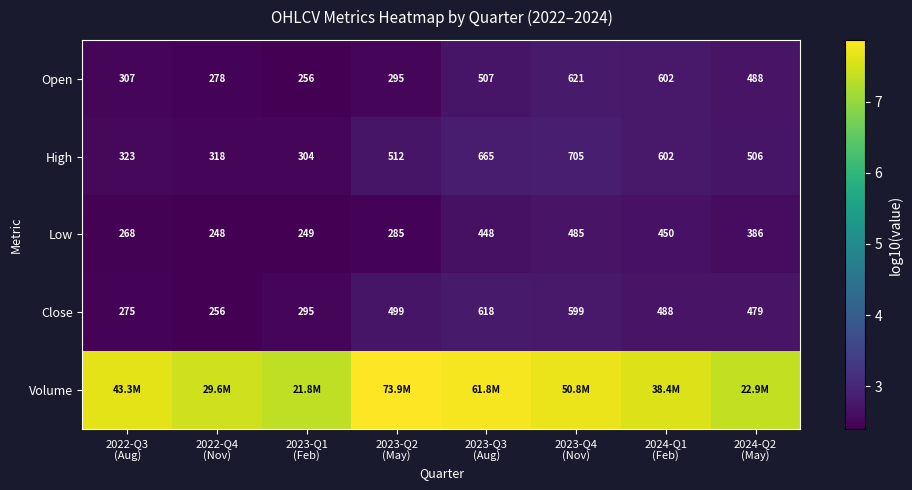

Which category has the lowest value in the Low series?

2022-Q4 (Nov)